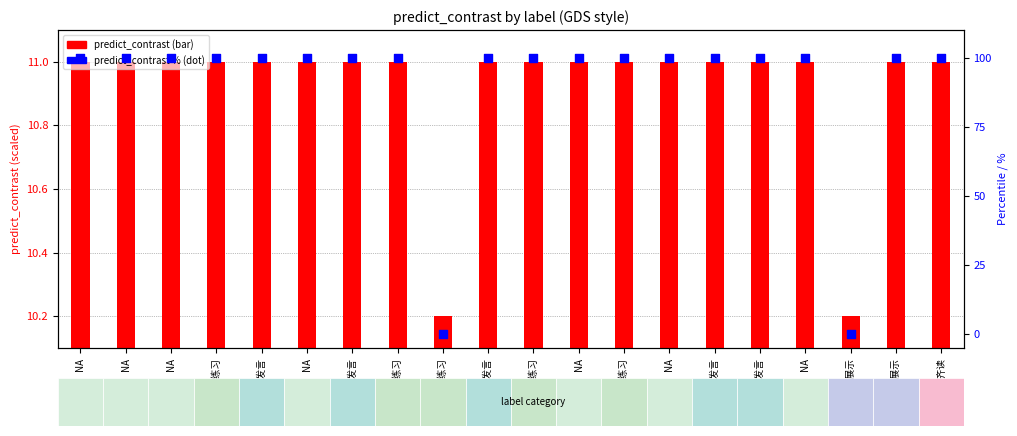

Which series has the largest Y range (max minus min)?

predict_contrast % (dot)